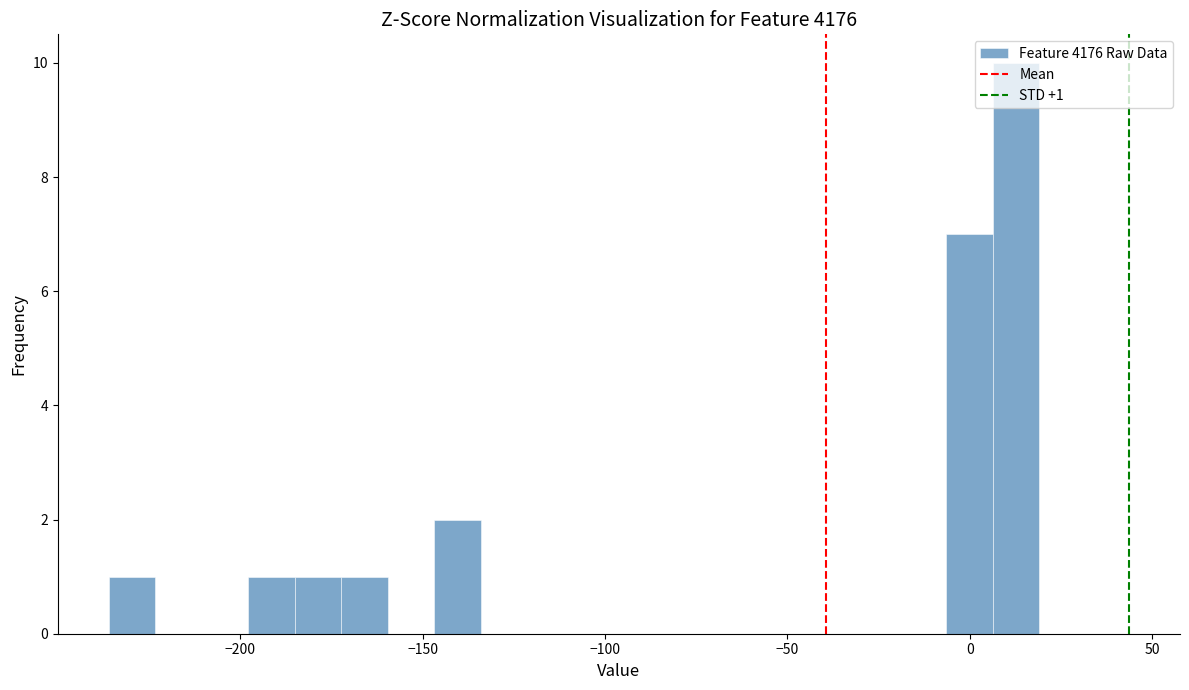

Around what value on the x-axis is the tallest bar? Give the approximate position of its centre, as read against the axis.

15